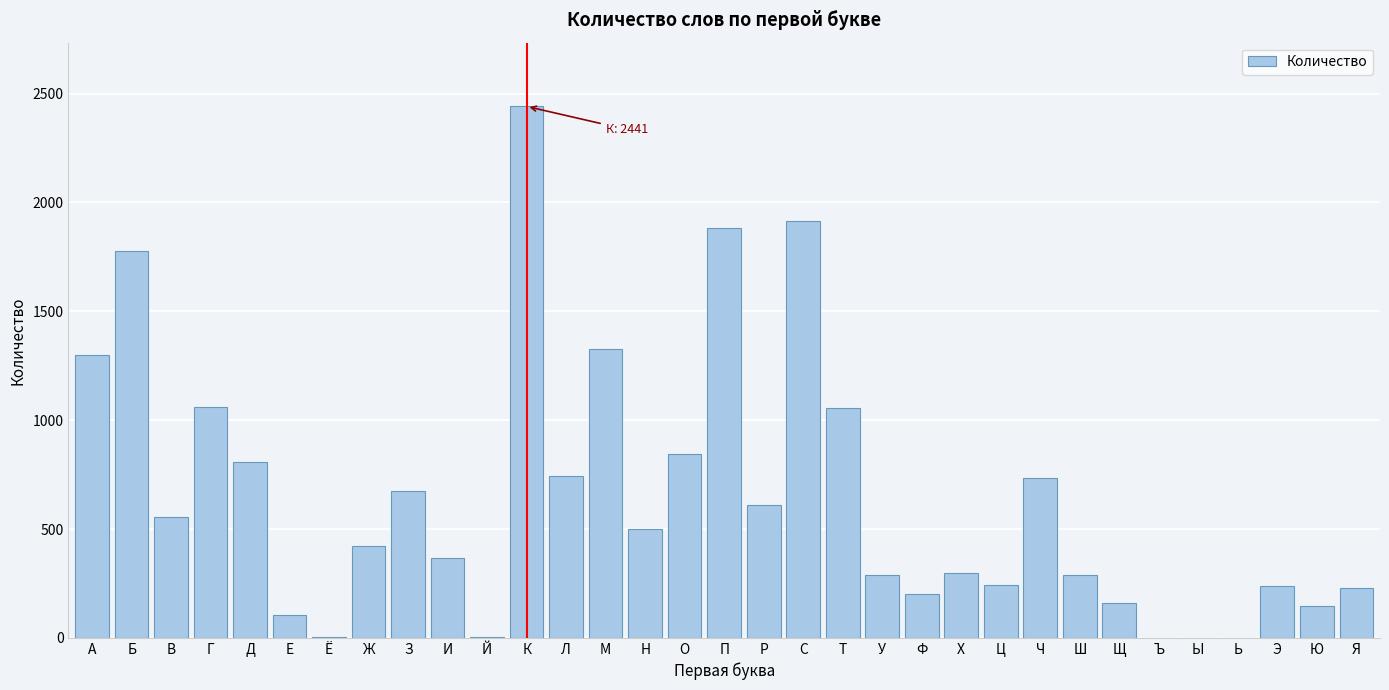

What is the maximum value shown in the chart?

2441